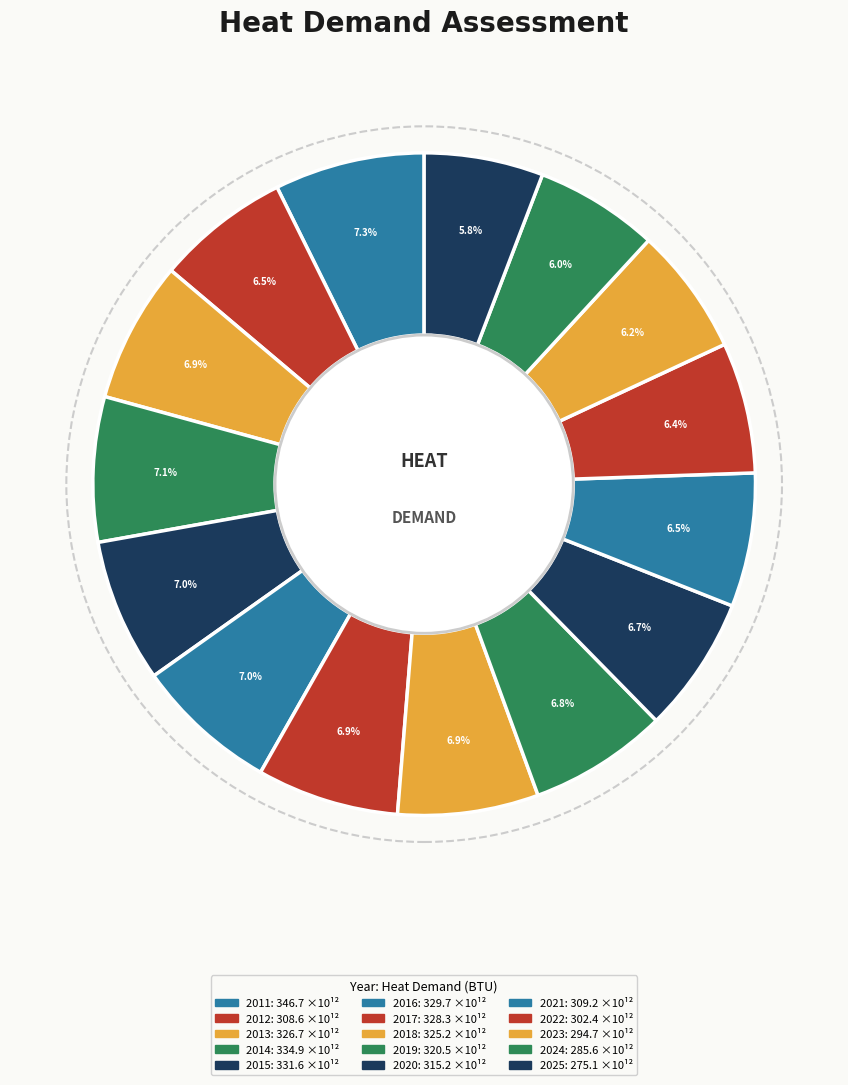

How many slices are in this pie chart?

15